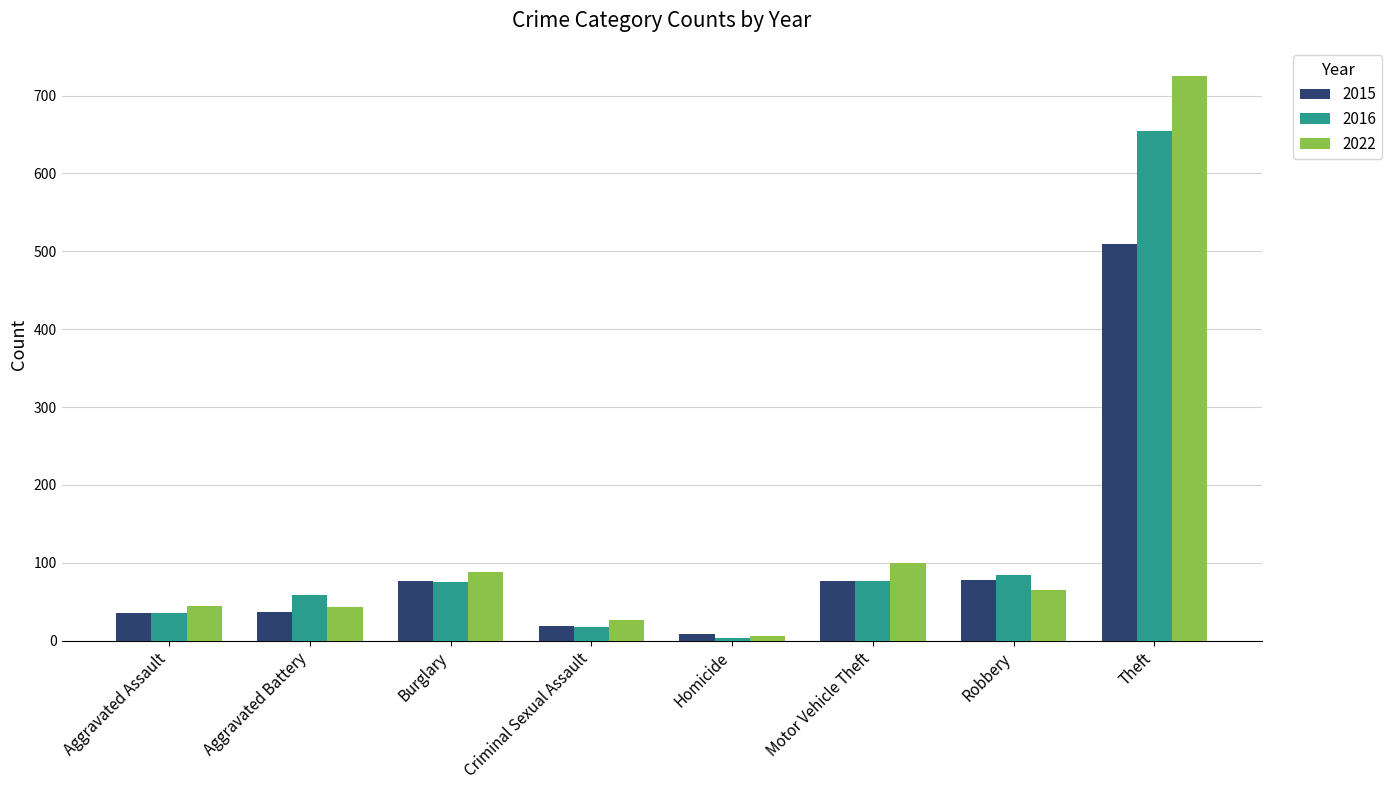

What value does the 2022 series have at Burglary, to the nearest 10?

90